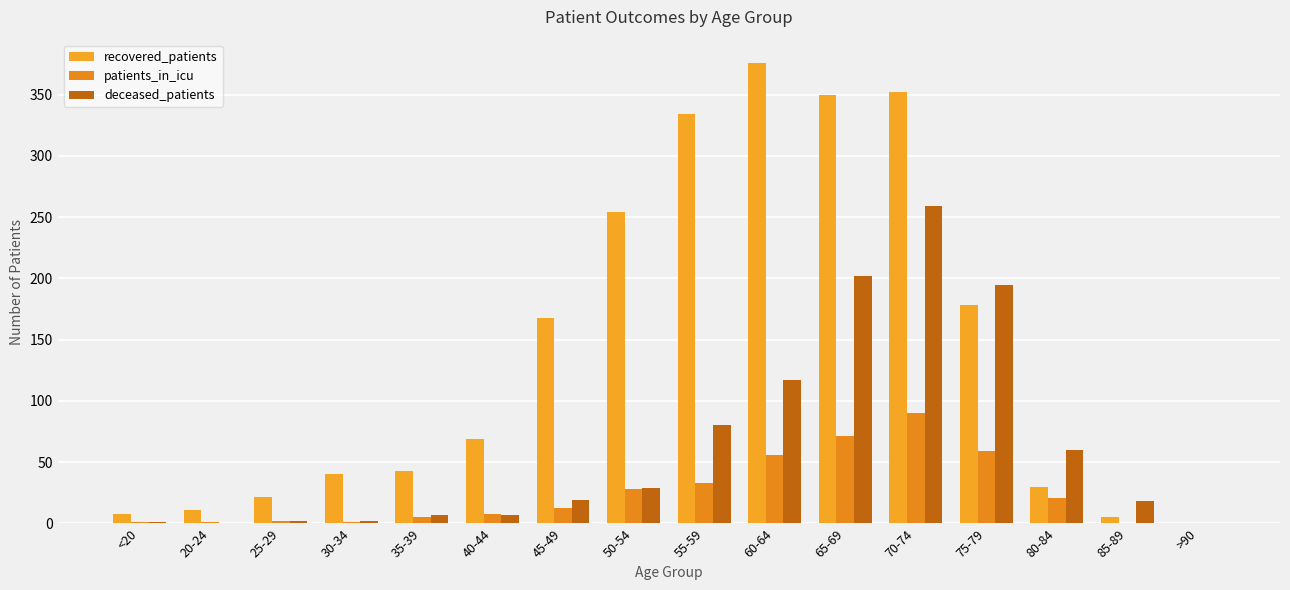

How many series are shown in this chart?

3